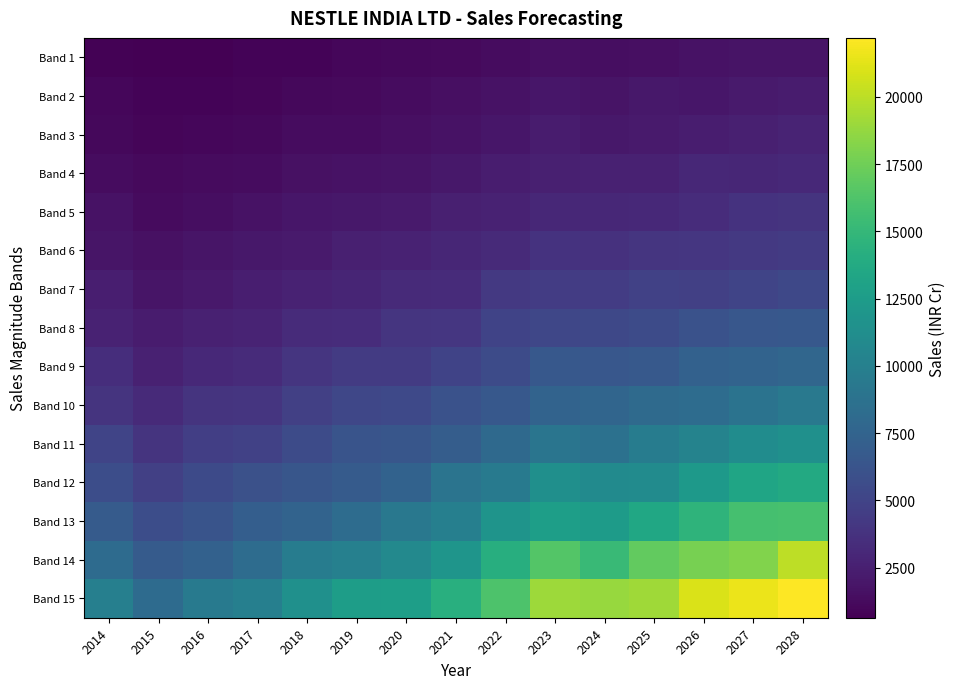

What is the total value across all series at 2014?

55875.0